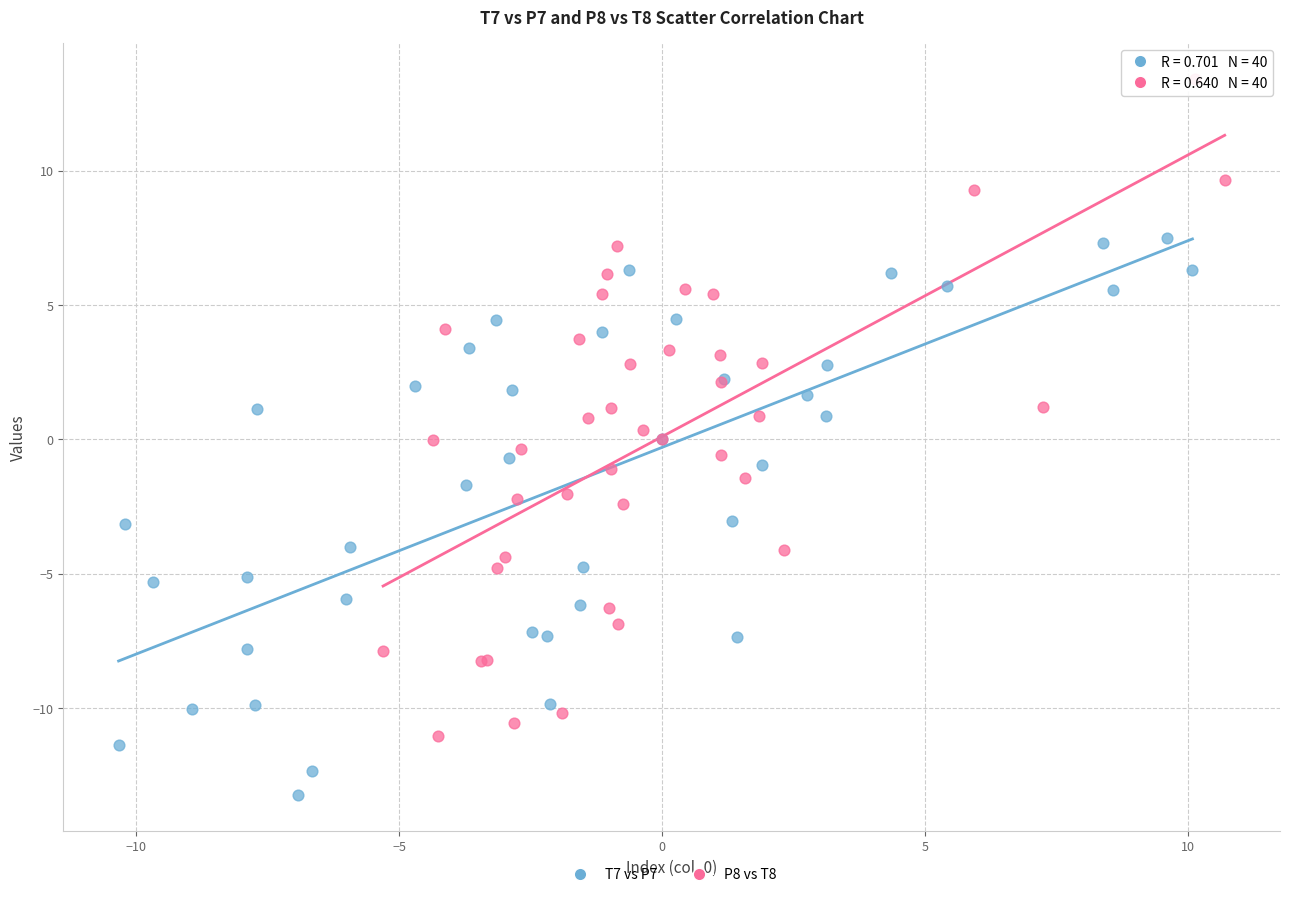

What are all the series names shown in the legend?

T7 vs P7, P8 vs T8